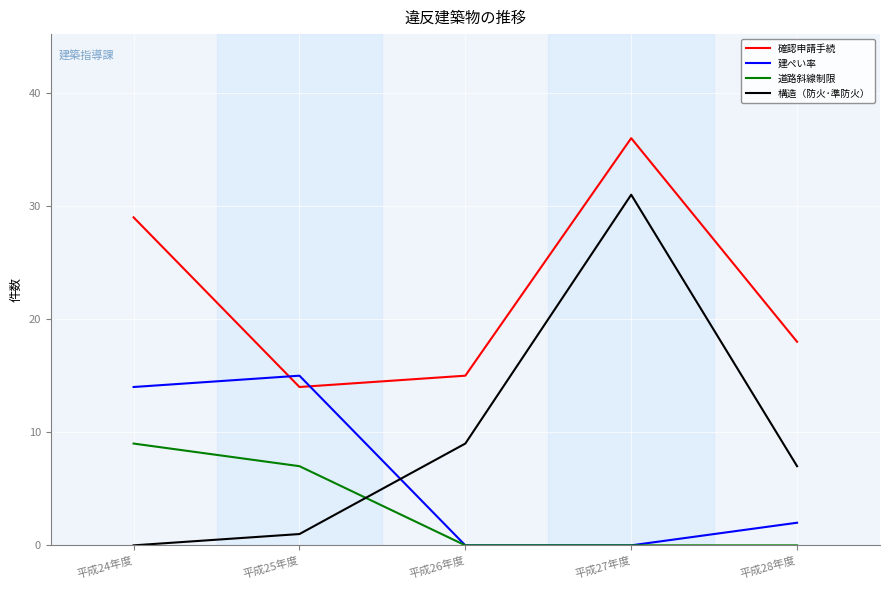

At which category does the chart reach its peak across all series?

平成27年度